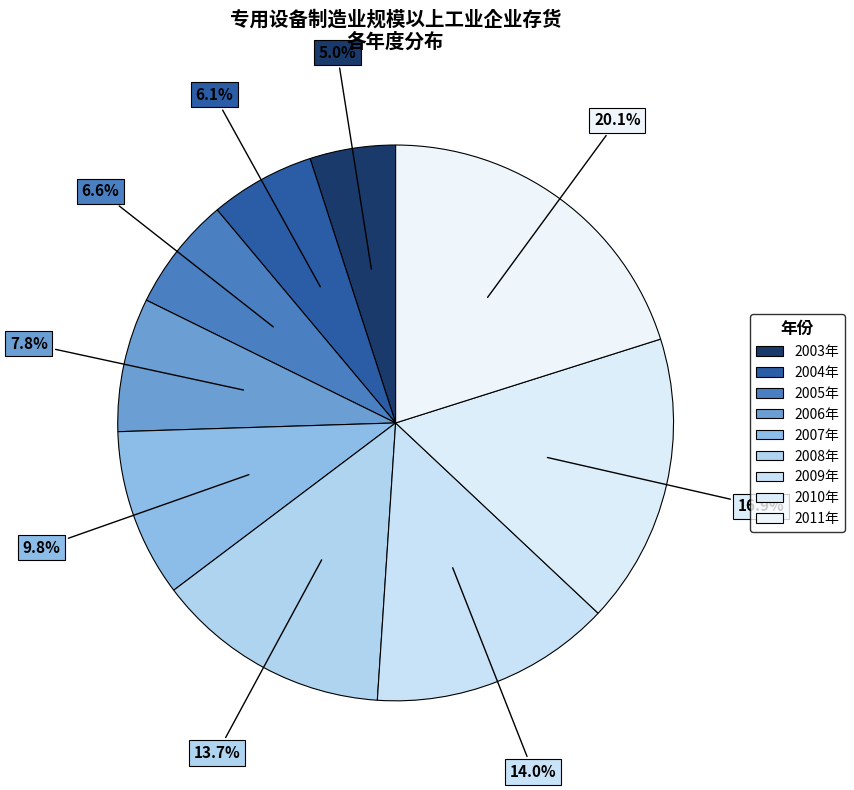

Is the sum of 2009年 and 2010年 greater than half?

No